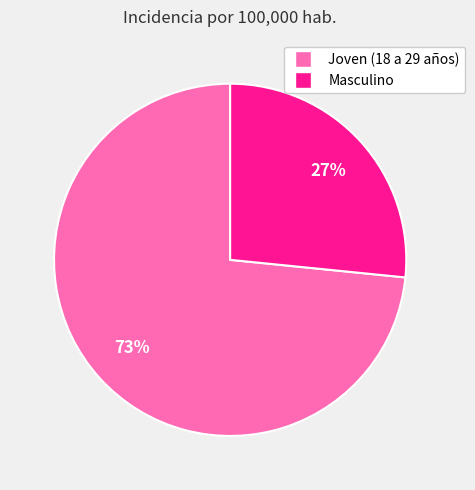

How many slices are in this pie chart?

2